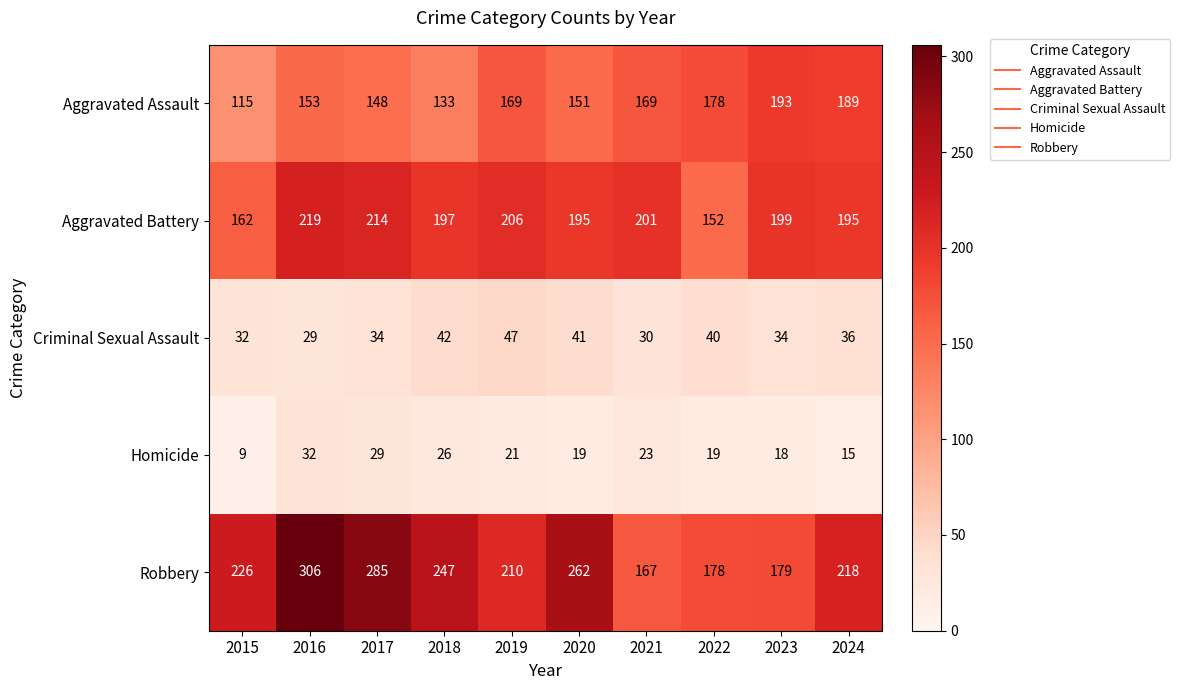

What is the average value of the Homicide series?

21